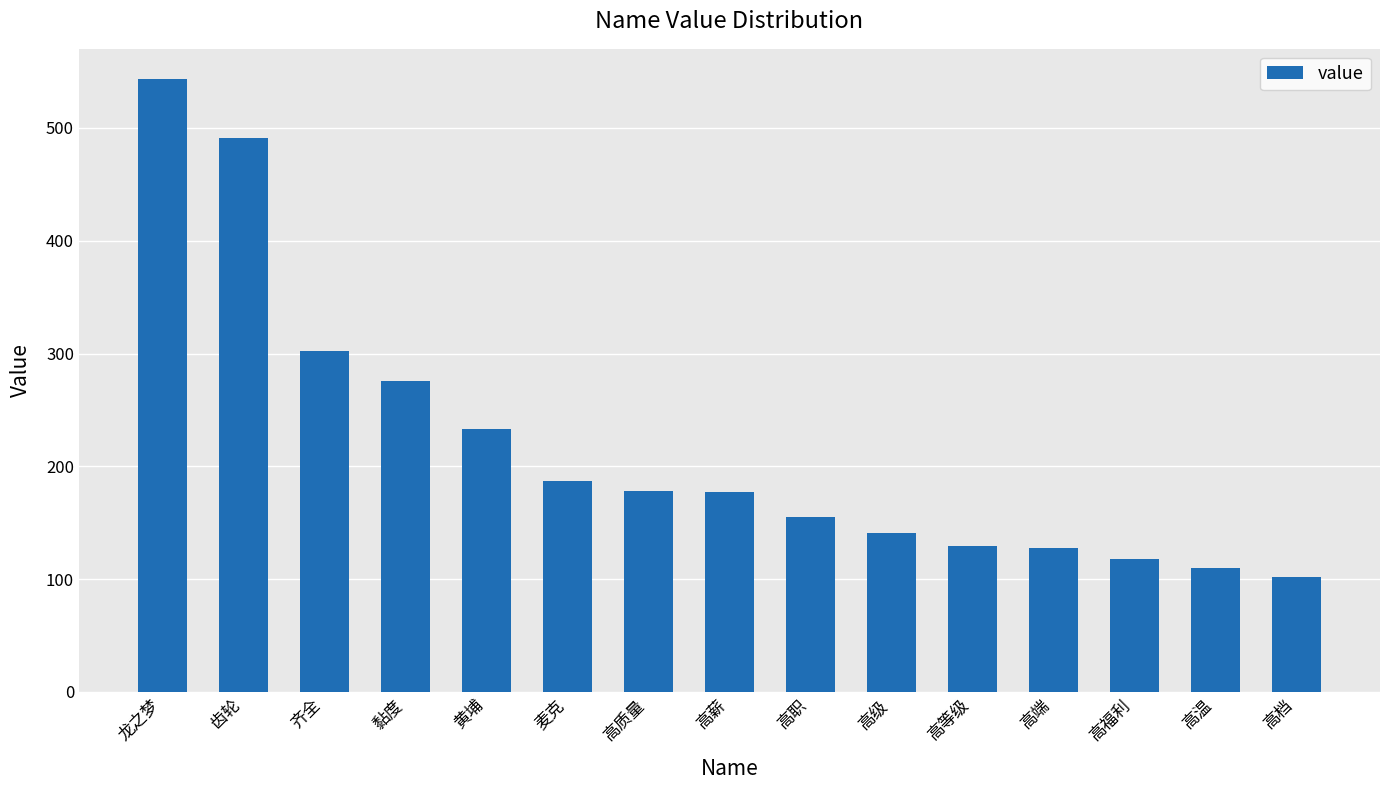

What is the average value?

218